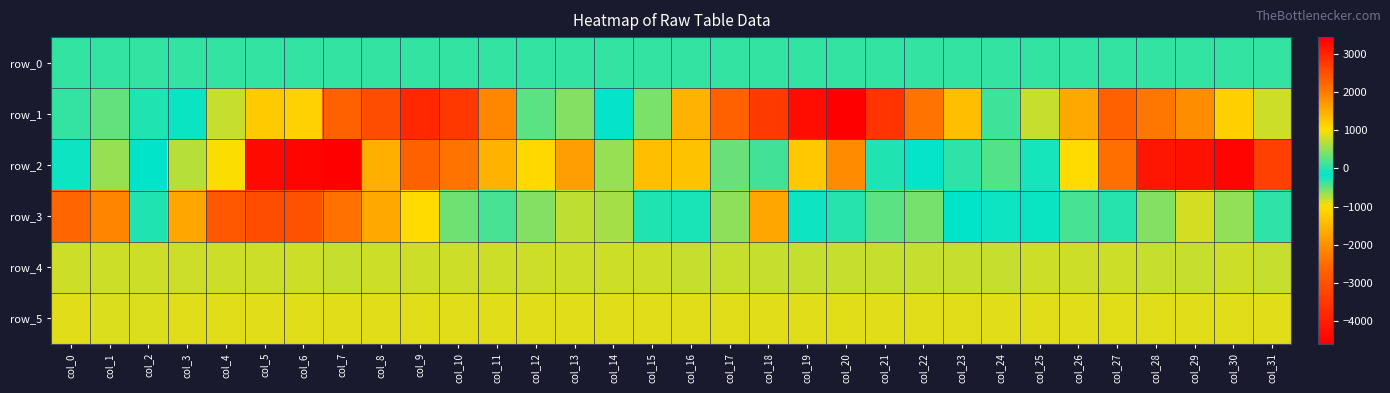

What is the total value across all series at col_11?

5224.4